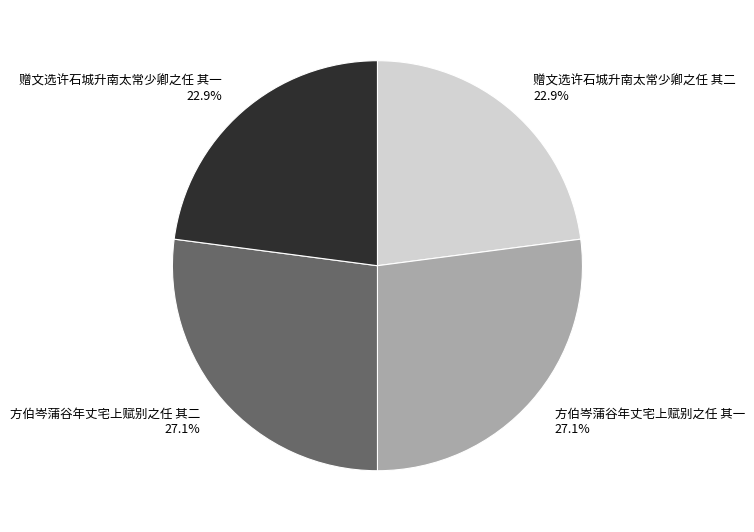

To the nearest percent, what is the difference between the largest and smallest slice percentages?

4%